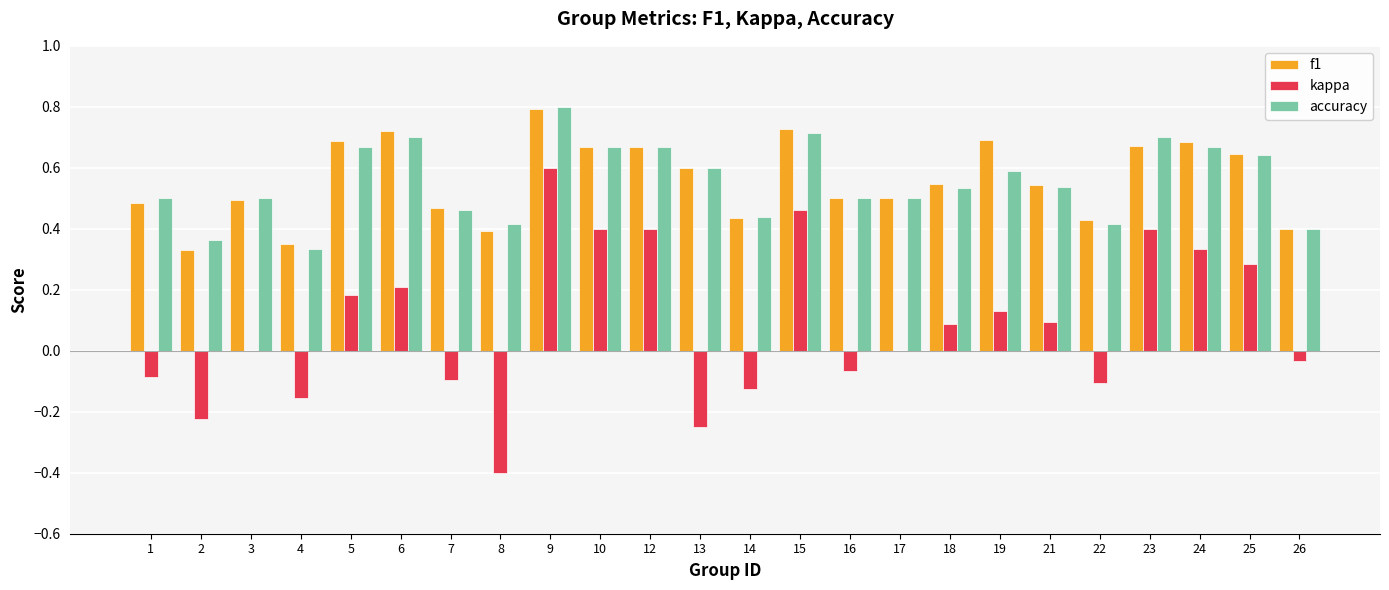

What is the sum of all kappa values?

2.0